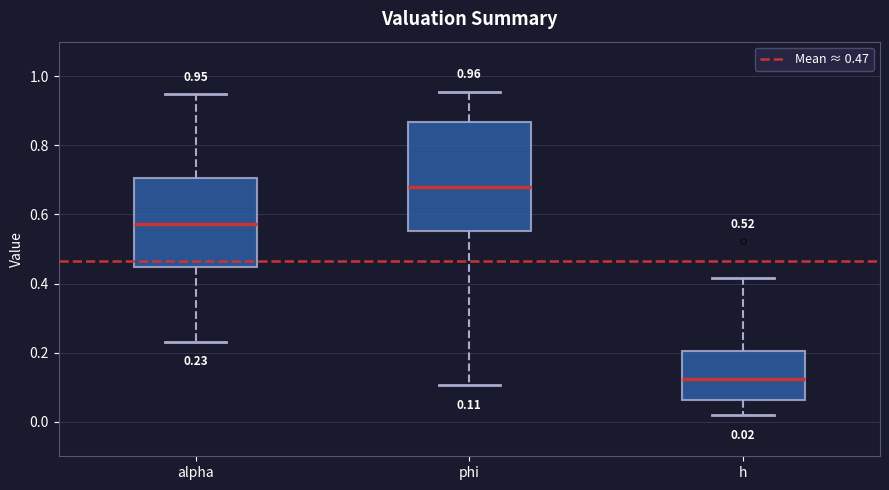

Comparing the boxes themselves (not the whiskers), which one is the tallest?

phi